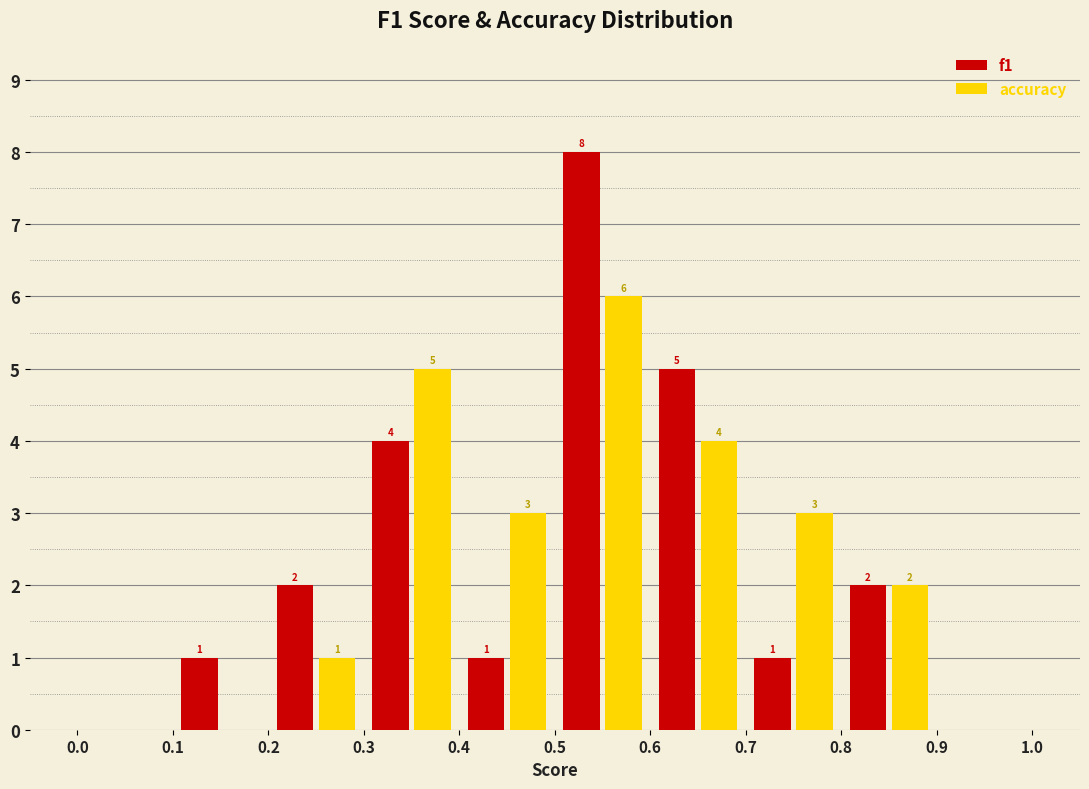

In the f1 series, which range on the x-axis has the tallest bar?

0.5 to 0.6